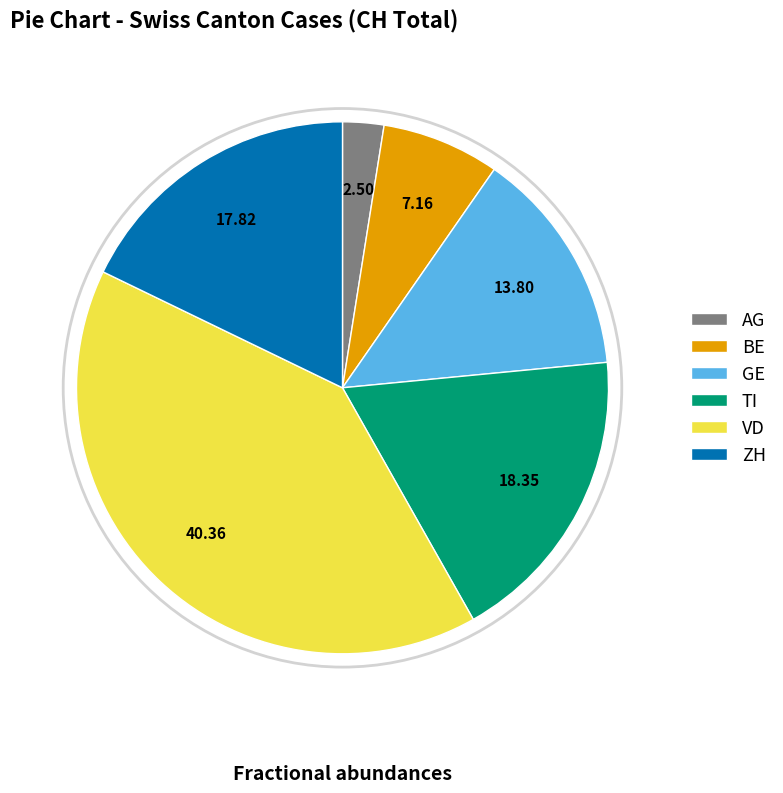

What is the smallest slice in the pie chart?

AG